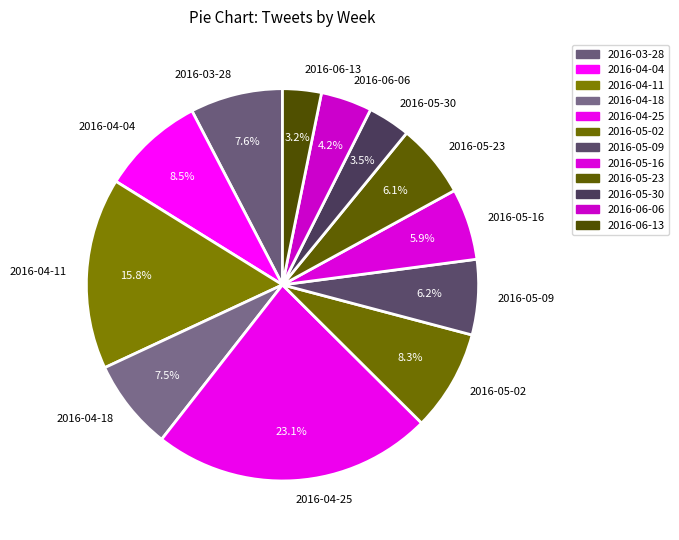

How much of the chart is everything except 2016-05-23?

93.9%